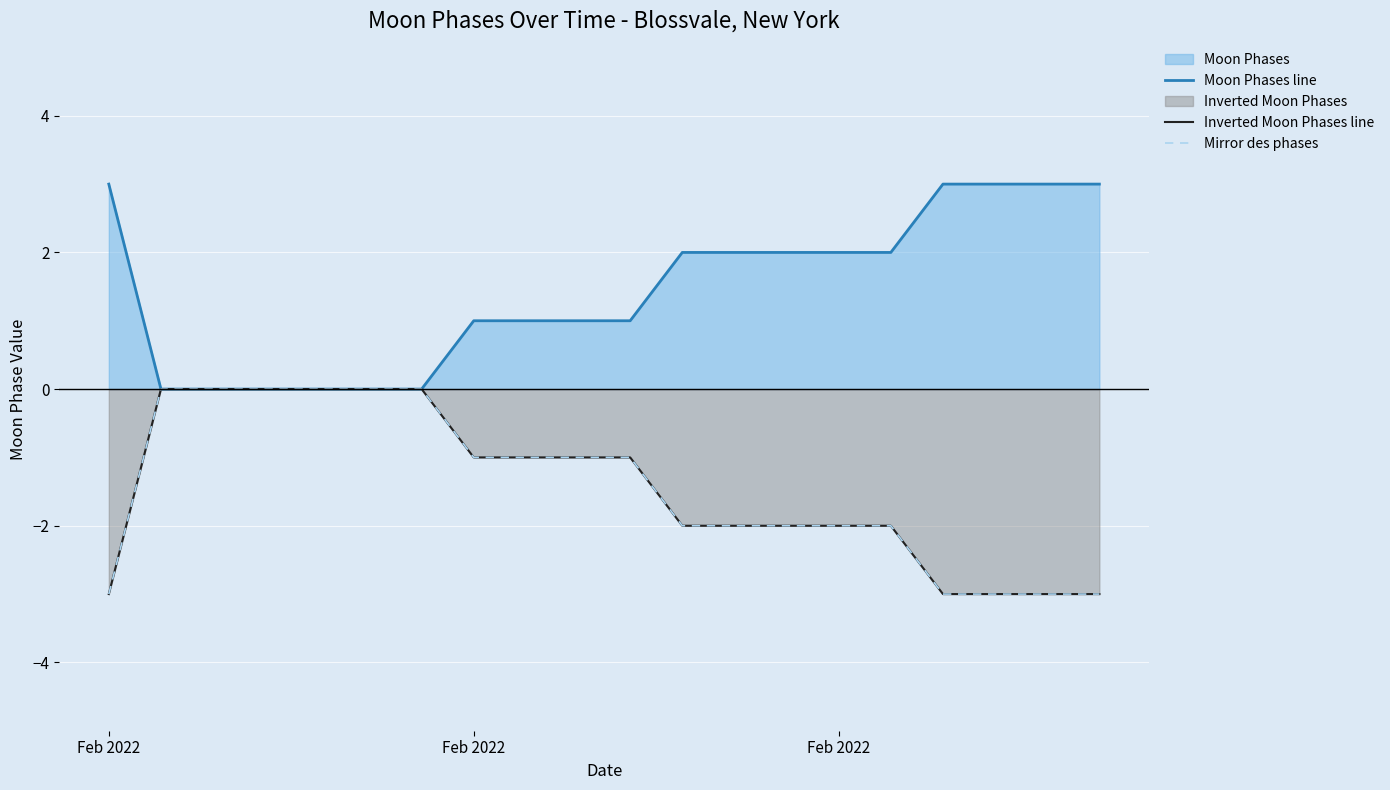

True or false: Mirror des phases and Moon Phases line cross at least once.

False